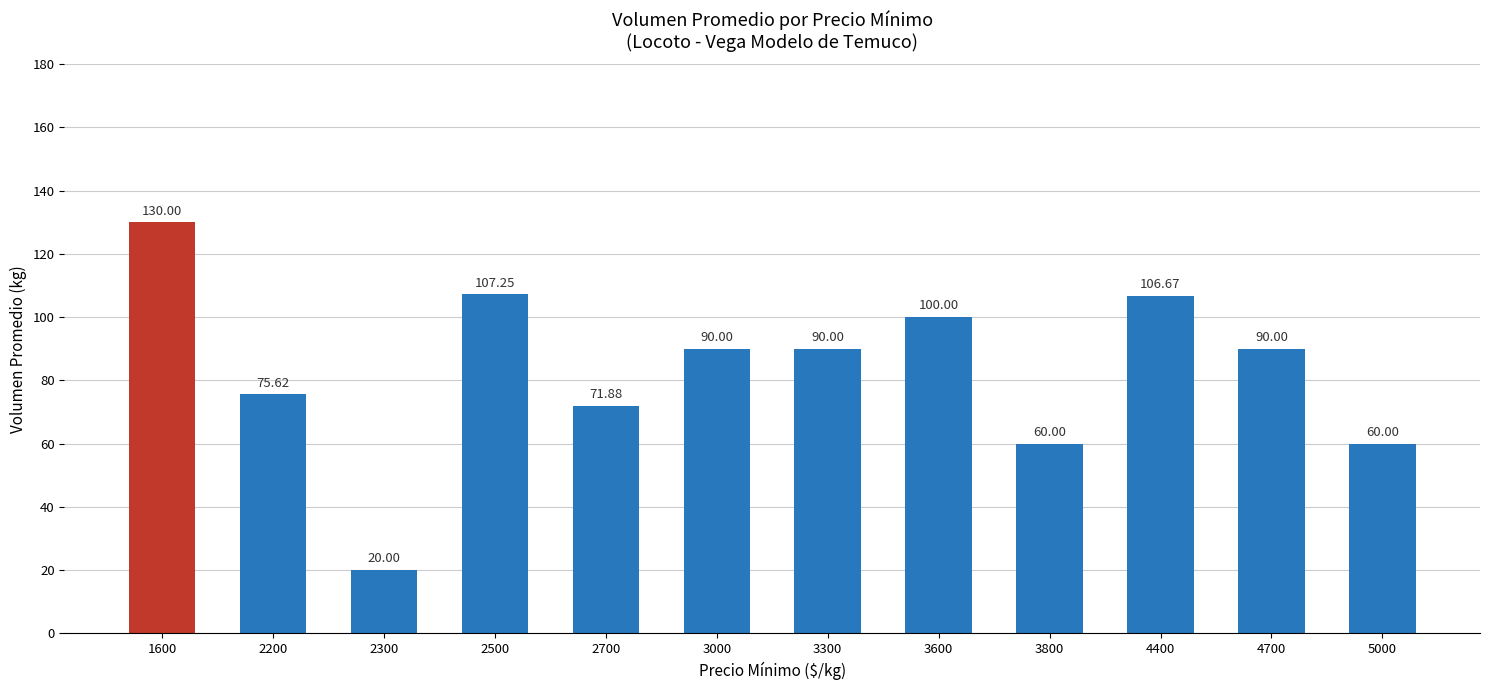

What is the sum of all values?

1001.4